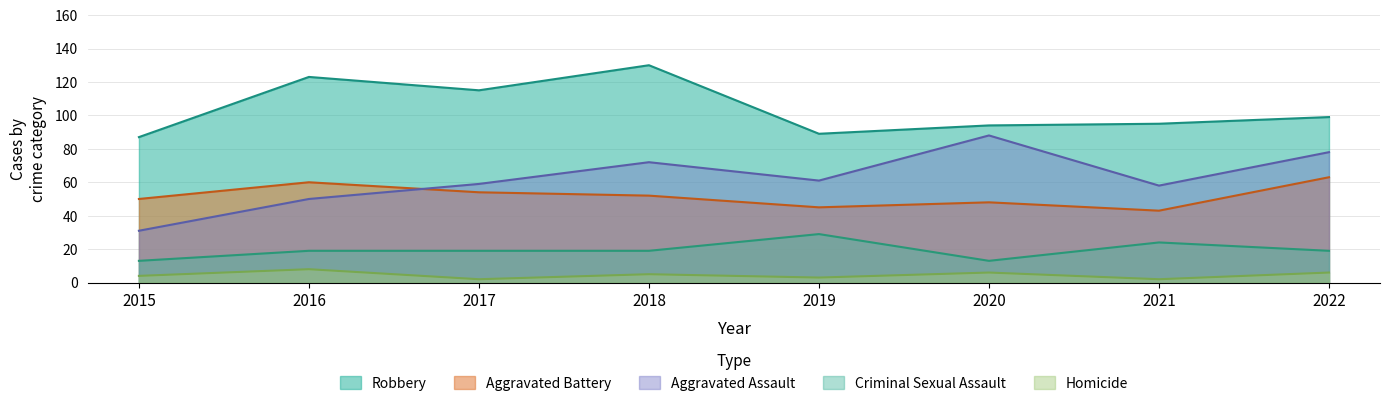

True or false: Aggravated Battery has a value of 71 at 2017.

False